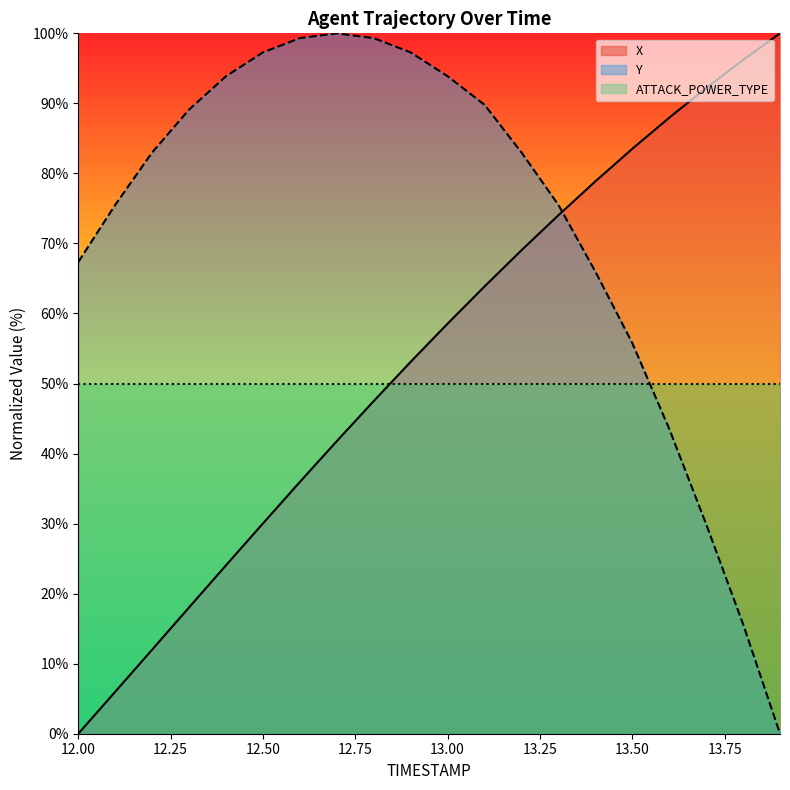

At which label does Y reach its peak?

12.7